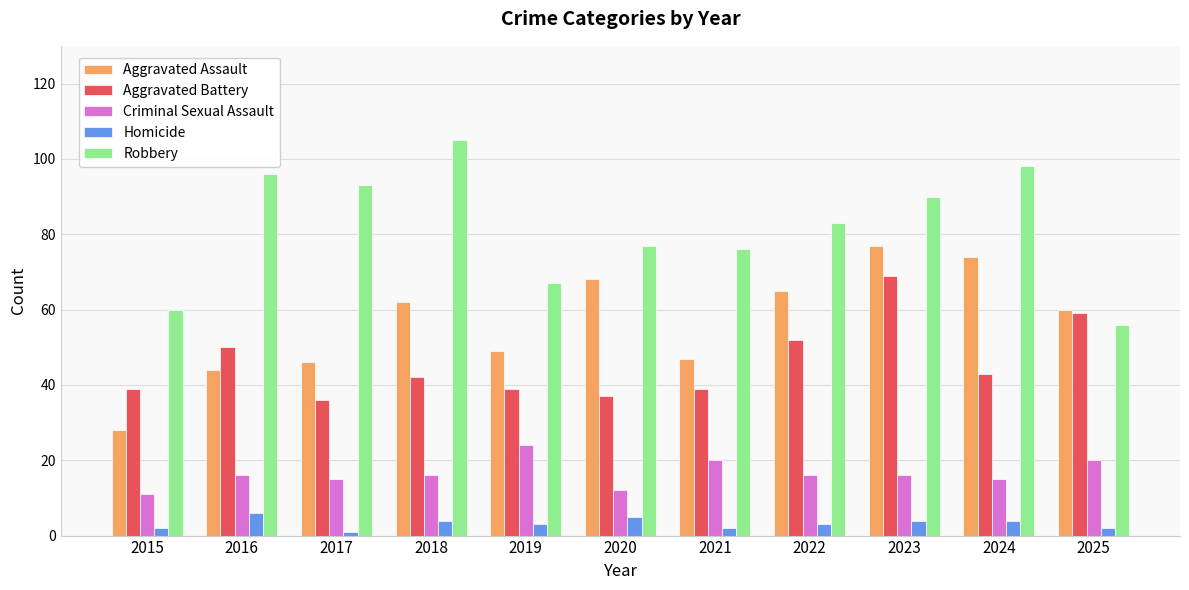

The Aggravated Assault series shows 28 at 2024. True or false?

False